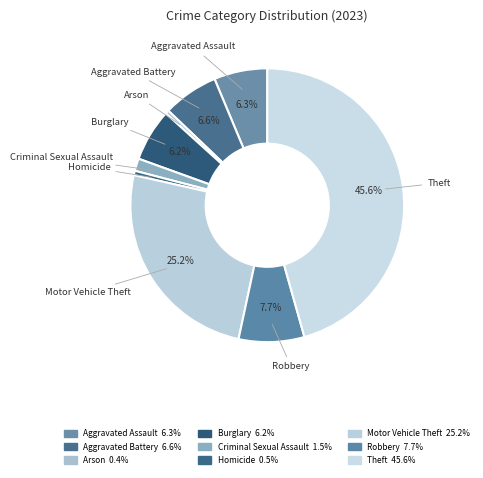

To the nearest percent, what is the difference between the Arson and Motor Vehicle Theft slice percentages?

25%